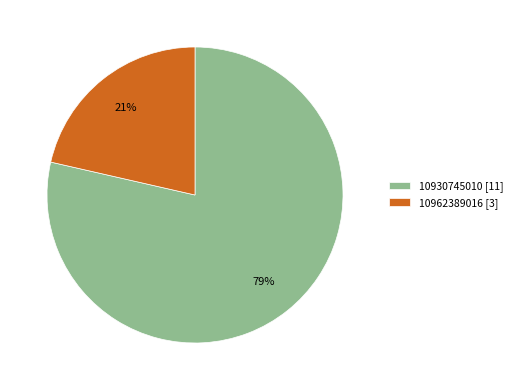

Count the number of slices in the pie.

2